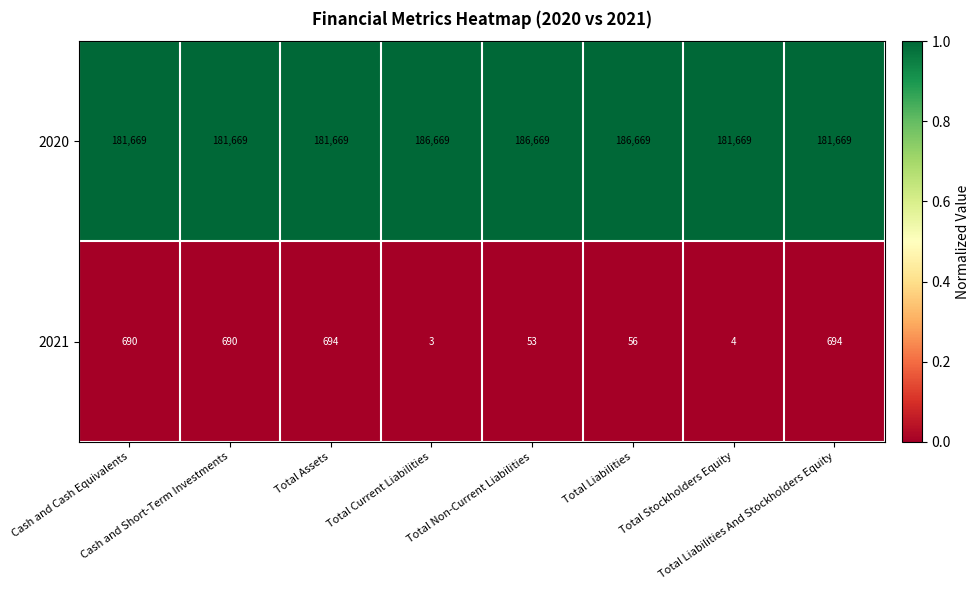

What is the difference between the maximum and minimum values in the 2020 series?

5000